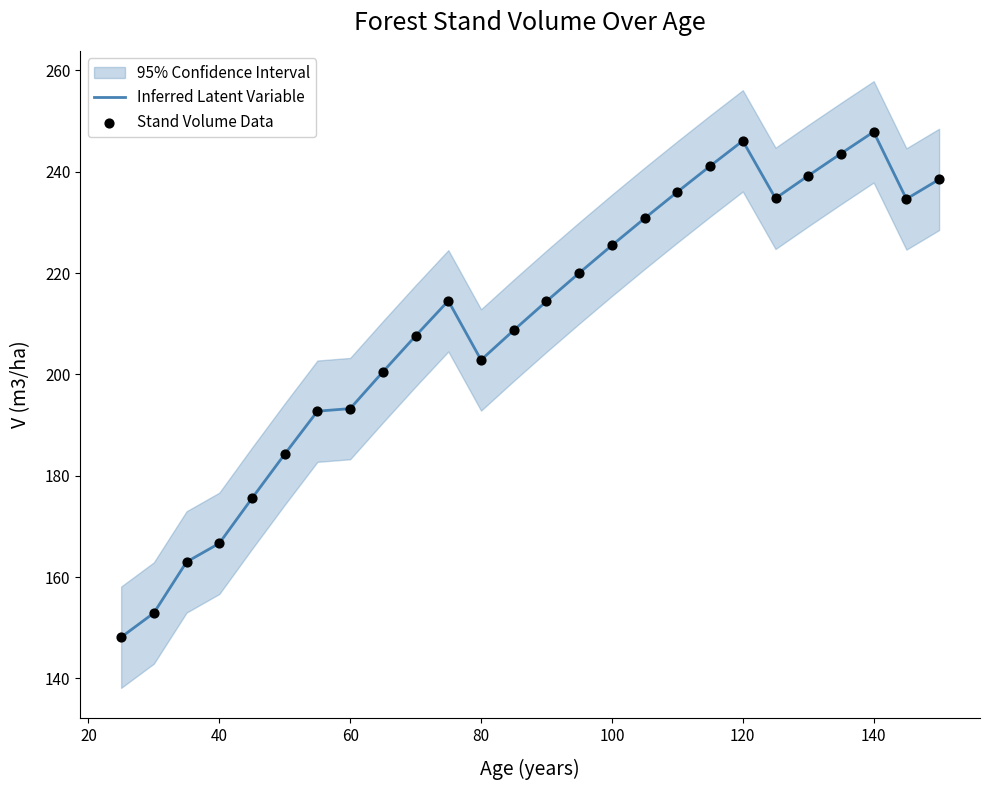

The value of Inferred Latent Variable at 40 is 235.2. True or false?

False